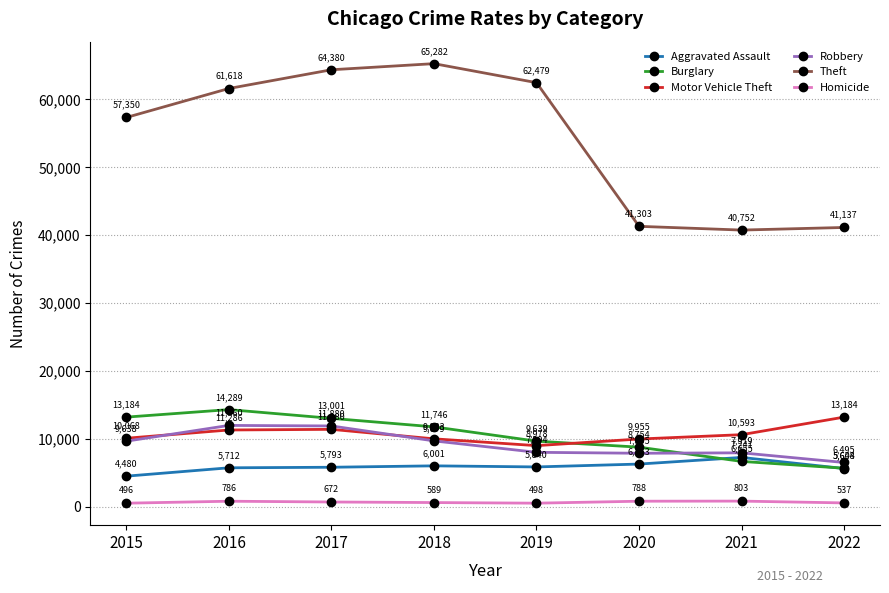

At which category is the sum across all series the highest?

2017